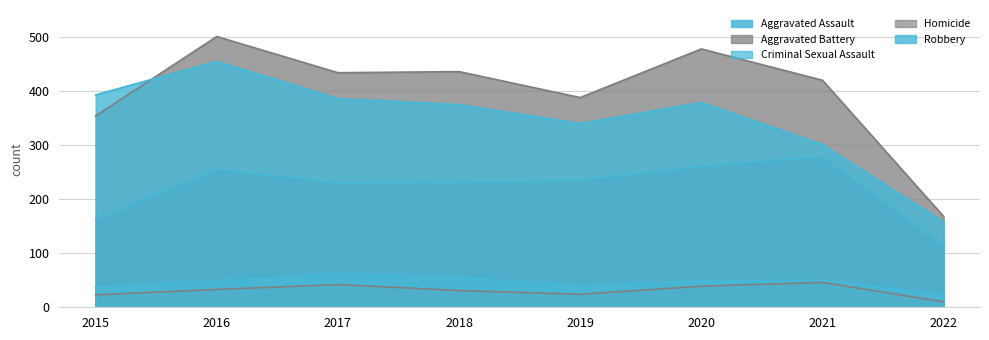

What is the greatest value displayed?

501